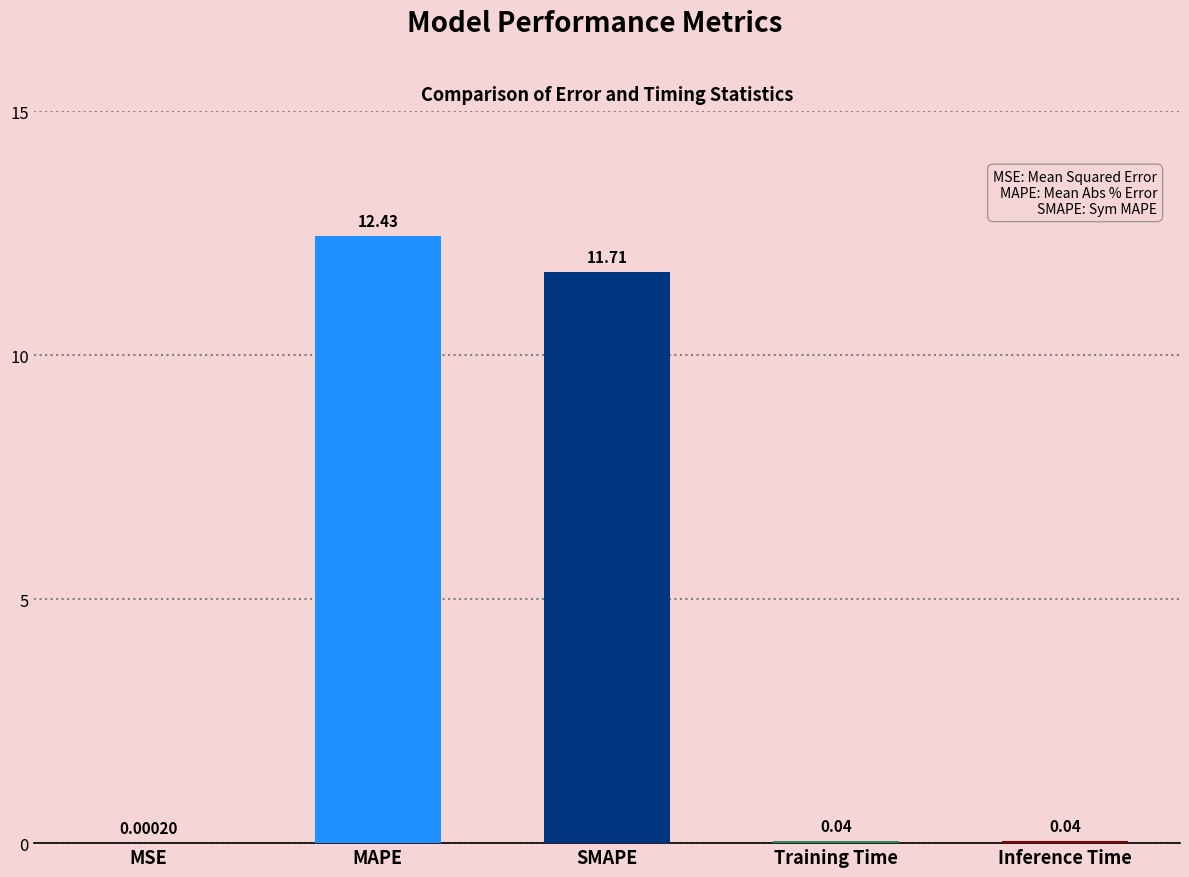

Are the bars grouped side by side (vs. stacked)?

No